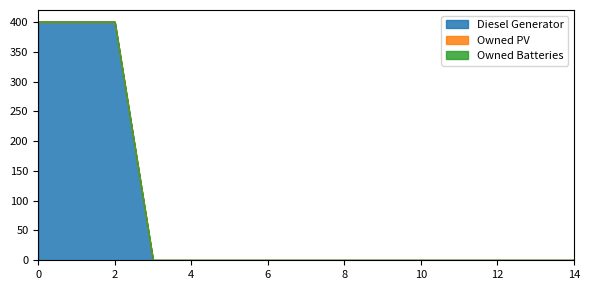

Rank the series by their maximum value, from highest to lowest.

Diesel Generator, Owned PV, Owned Batteries